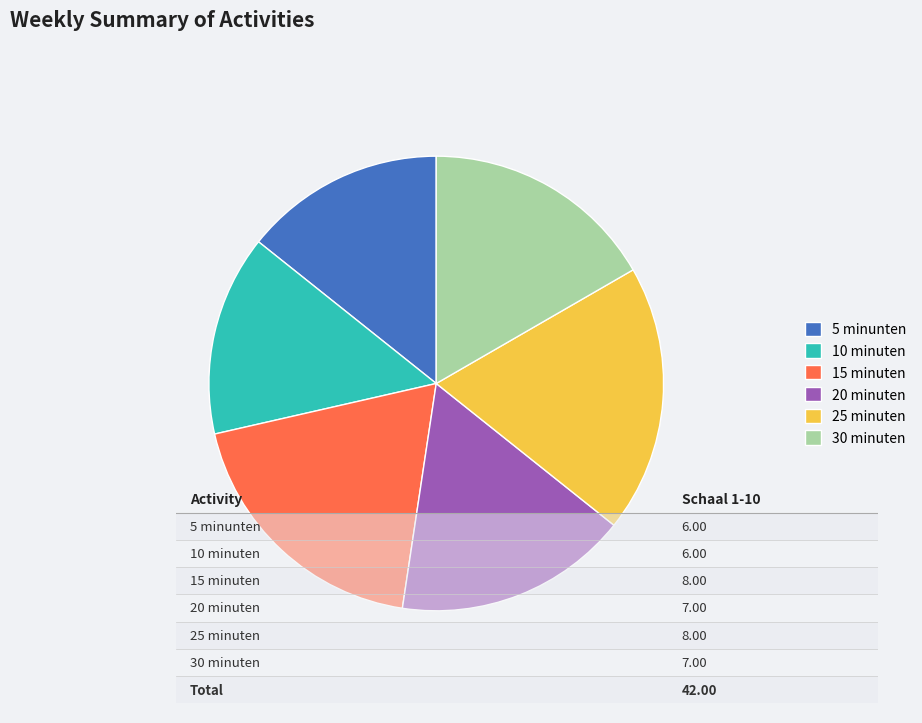

Is 10 minuten the majority of the pie?

No